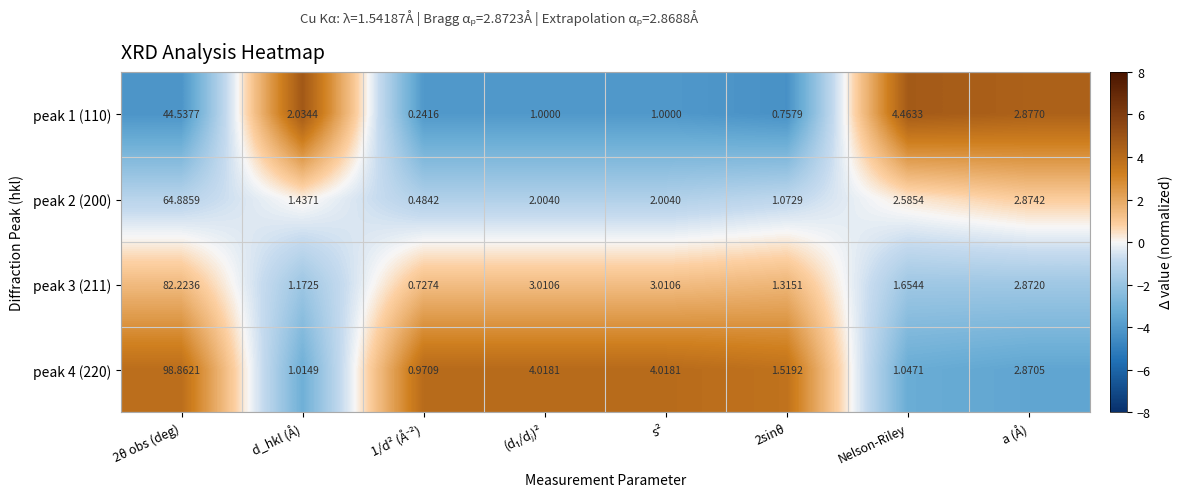

At which label is peak 1 (110) closest to 22?

Nelson-Riley